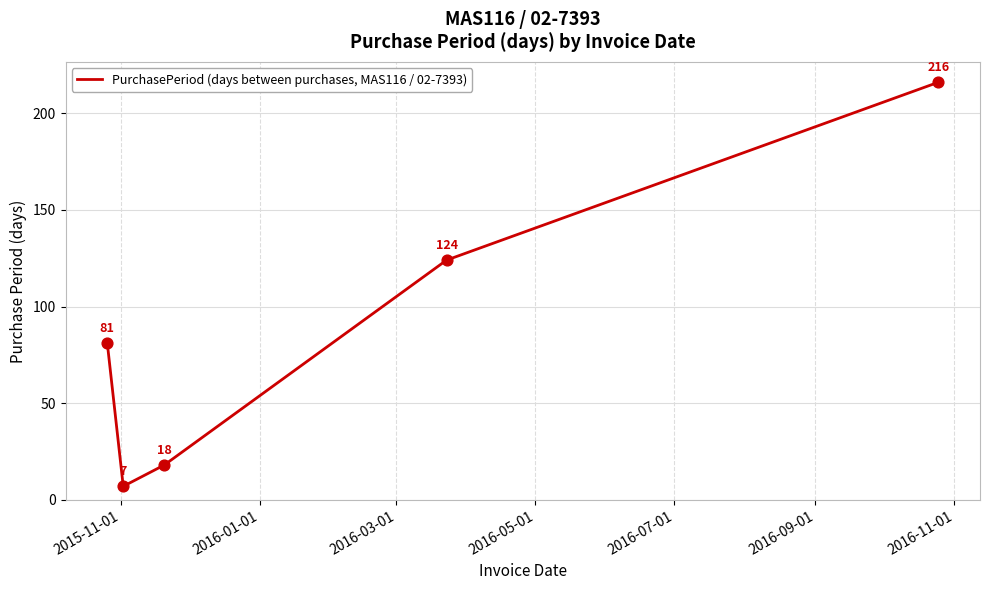

What is the average value?

89